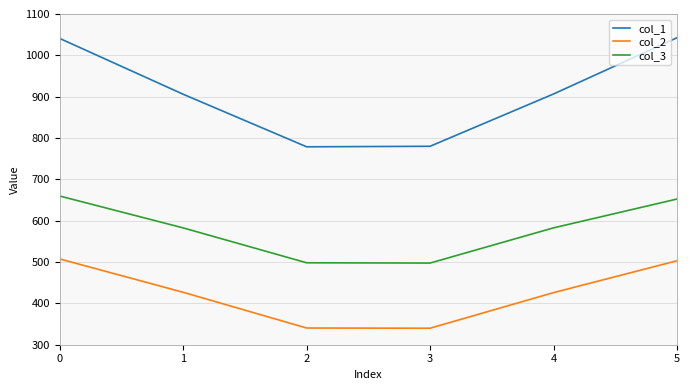

True or false: col_2 and col_1 intersect in this chart.

False